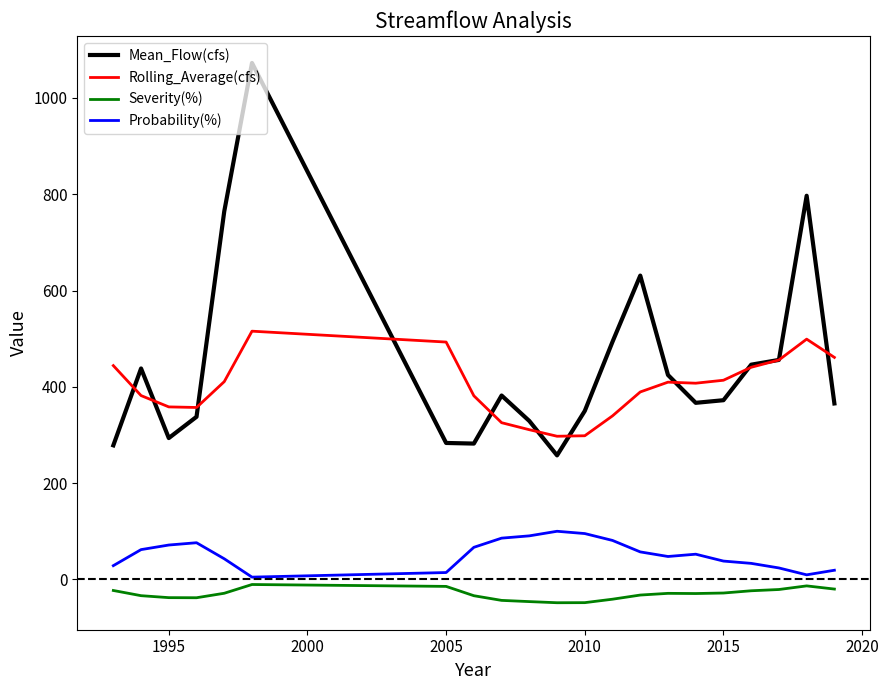

What is the minimum value shown in the chart?

-48.4